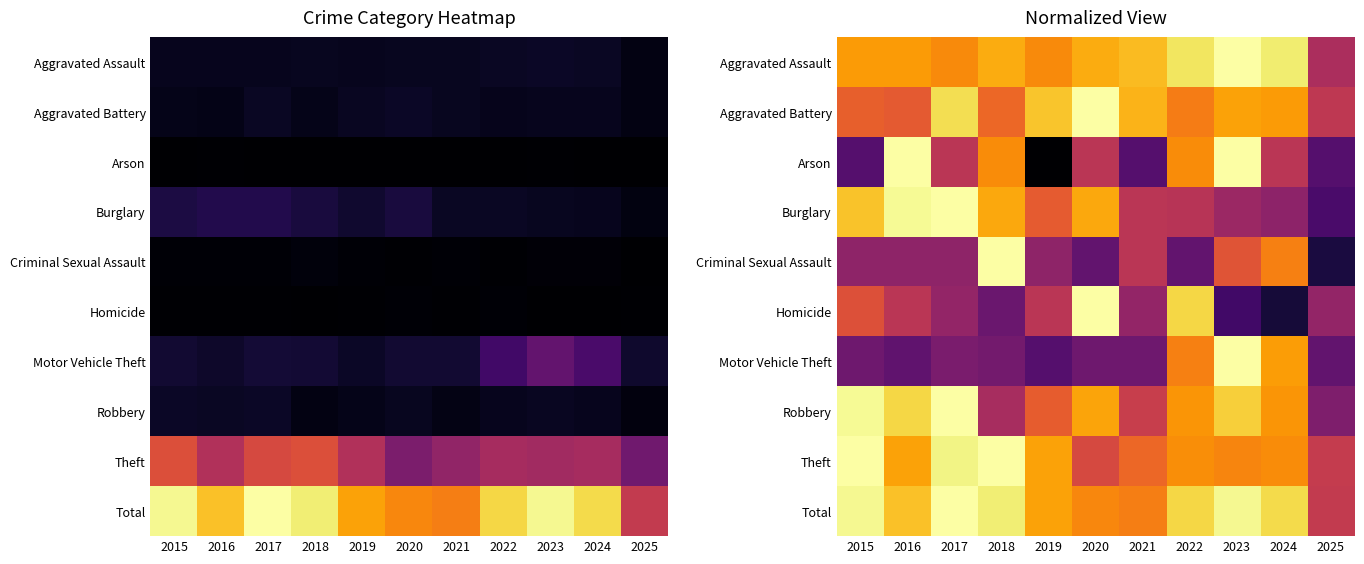

How many data points does each series have?

11